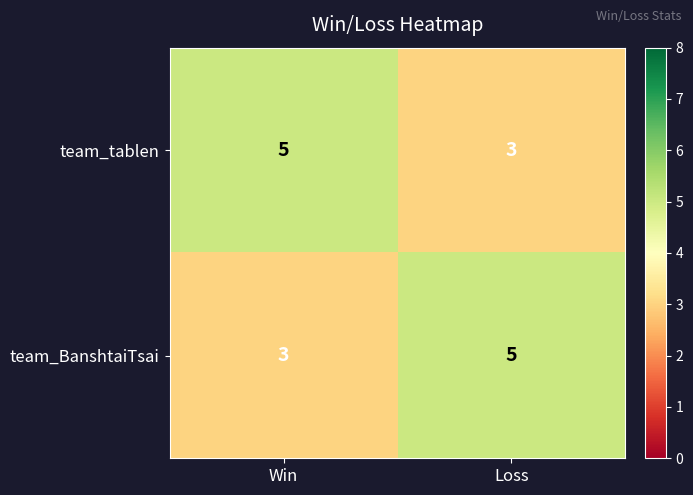

What is the average value of the team_tablen series?

4